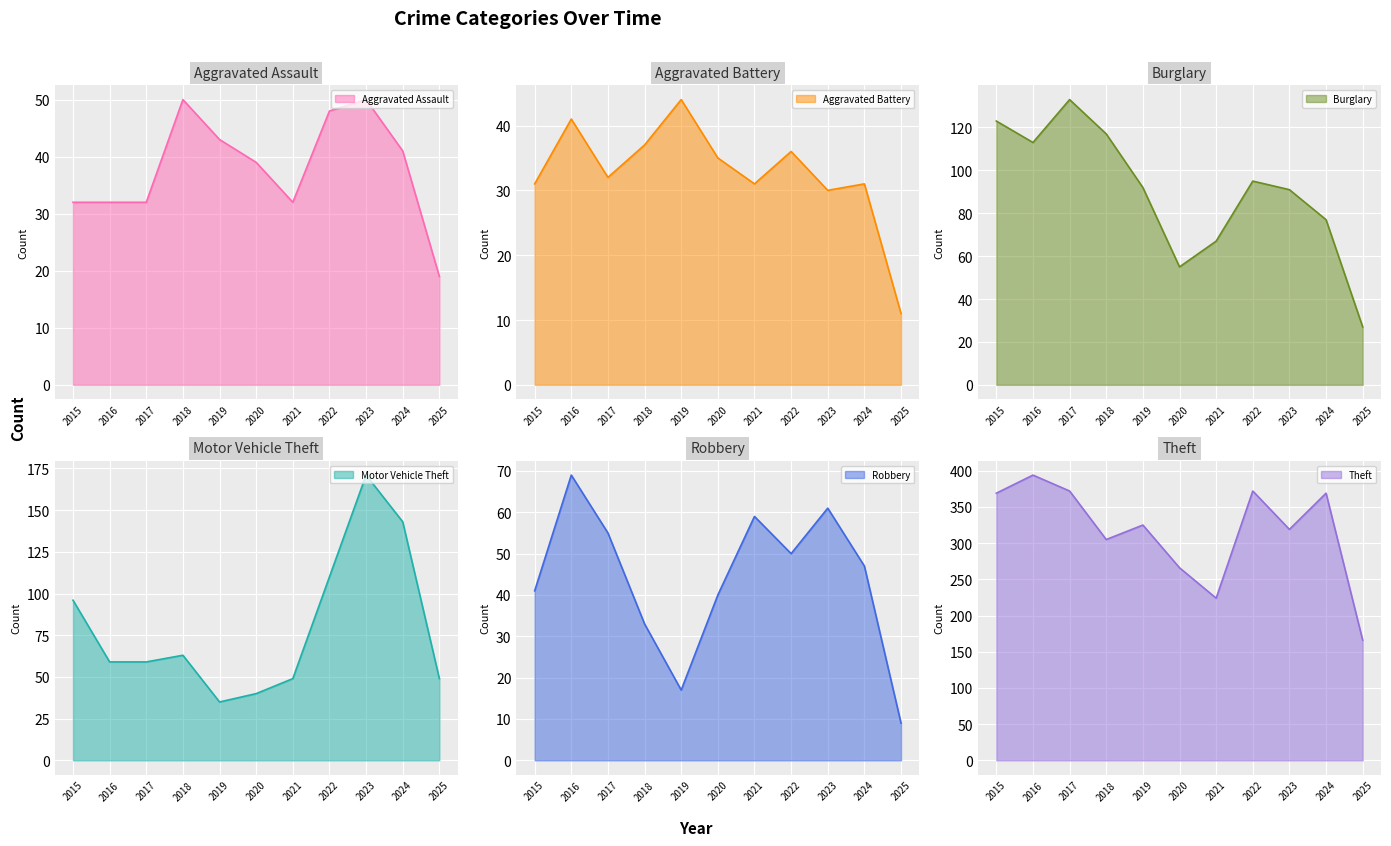

At how many categories does at least one series exceed 14?

11